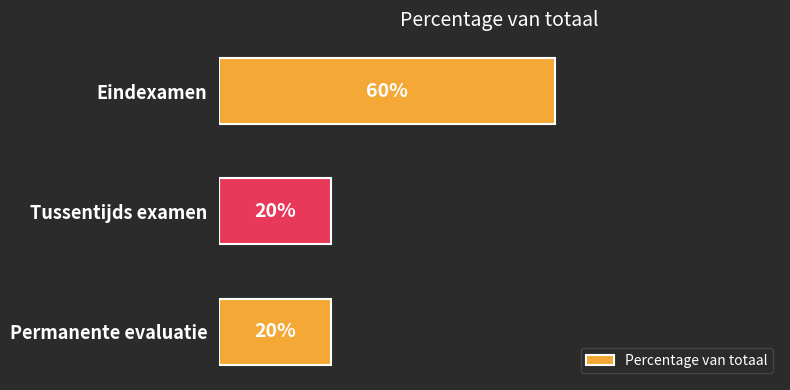

Which has a higher value, Eindexamen or Permanente evaluatie?

Eindexamen